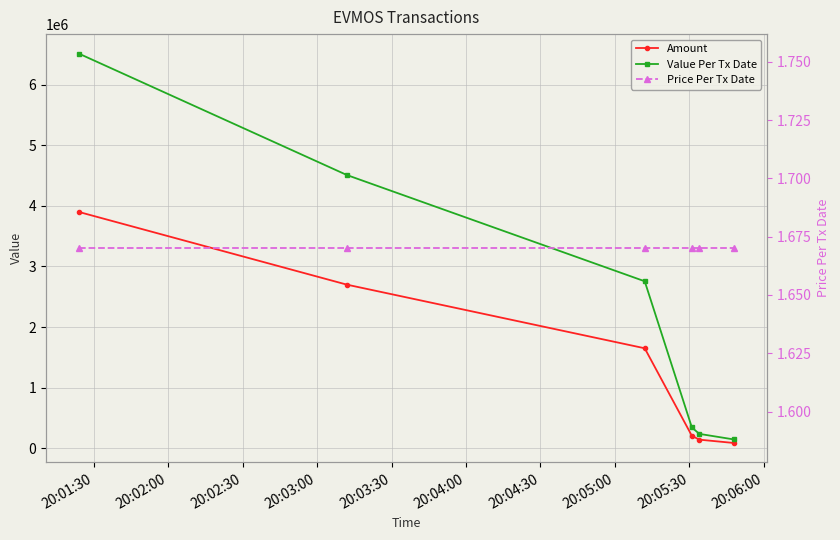

What is the average value of the Value Per Tx Date series?

2417103.6